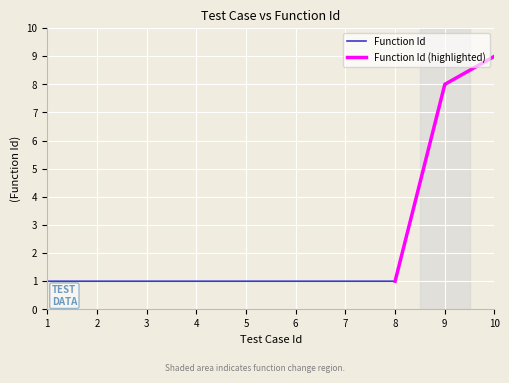

Reading right to left, transcribe all the data shown in this chart.

9	8	1	1	1	1	1	1	1	1